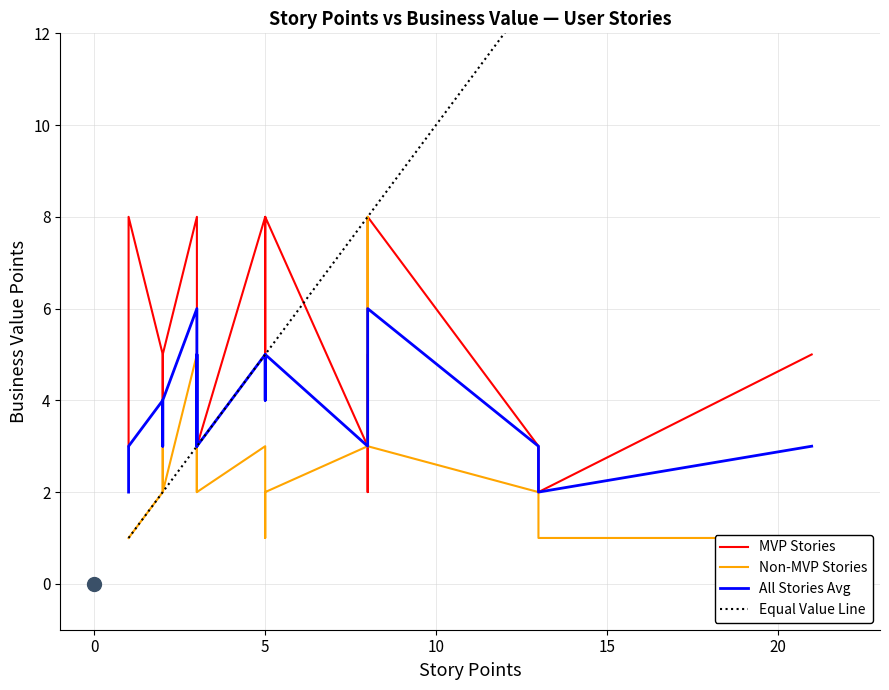

What is the label of the 1st point from the right?

20